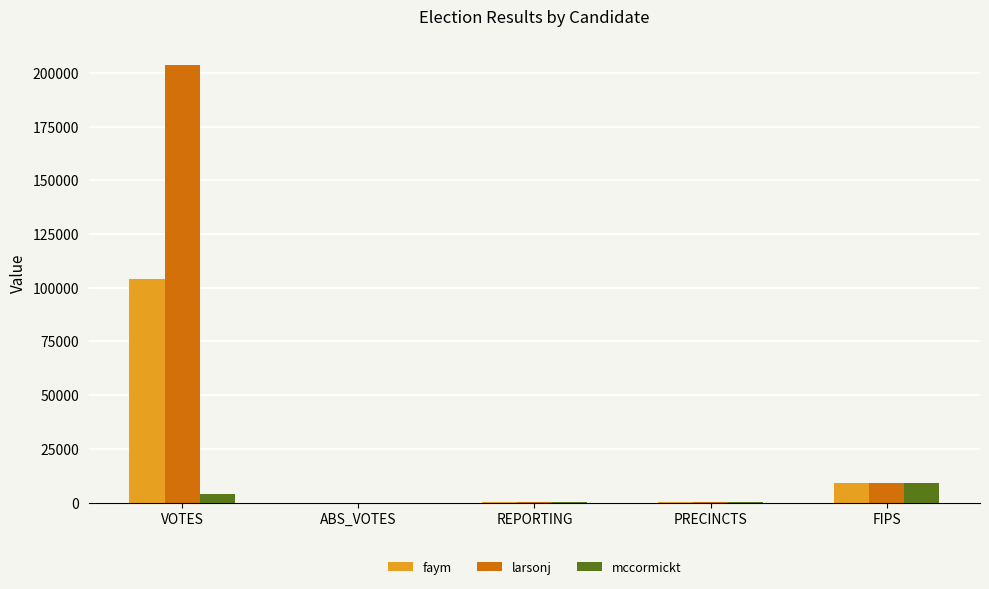

Which category has the highest value in the mccormickt series?

FIPS